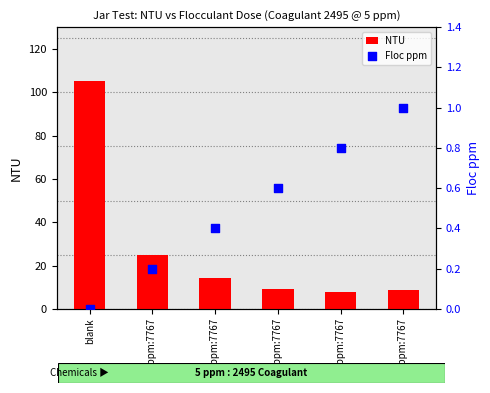

At how many categories does at least one series exceed 27?

1